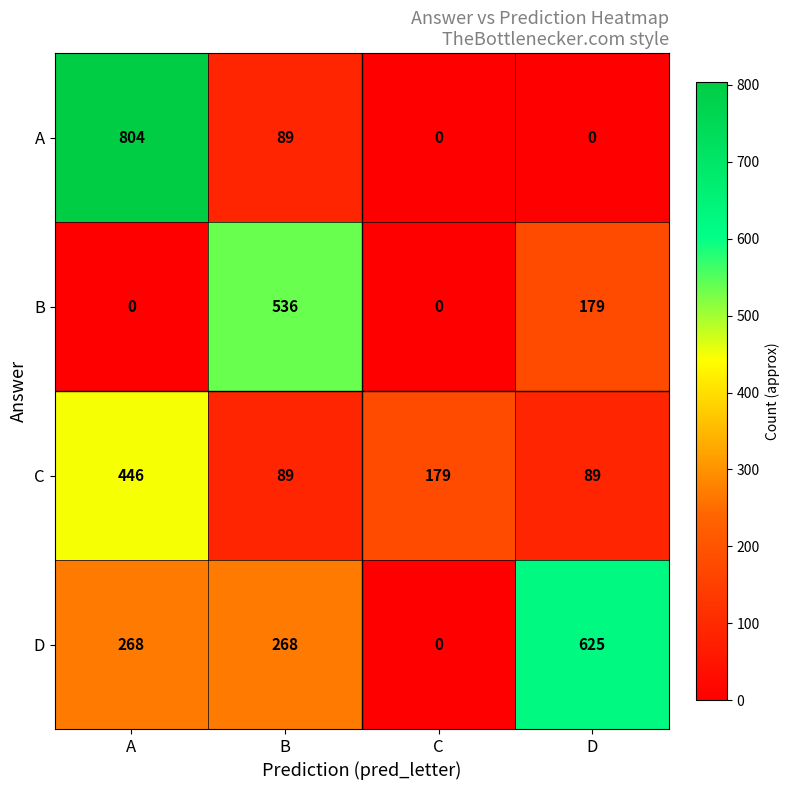

At D, list the series in order from smallest to largest.

A, C, B, D